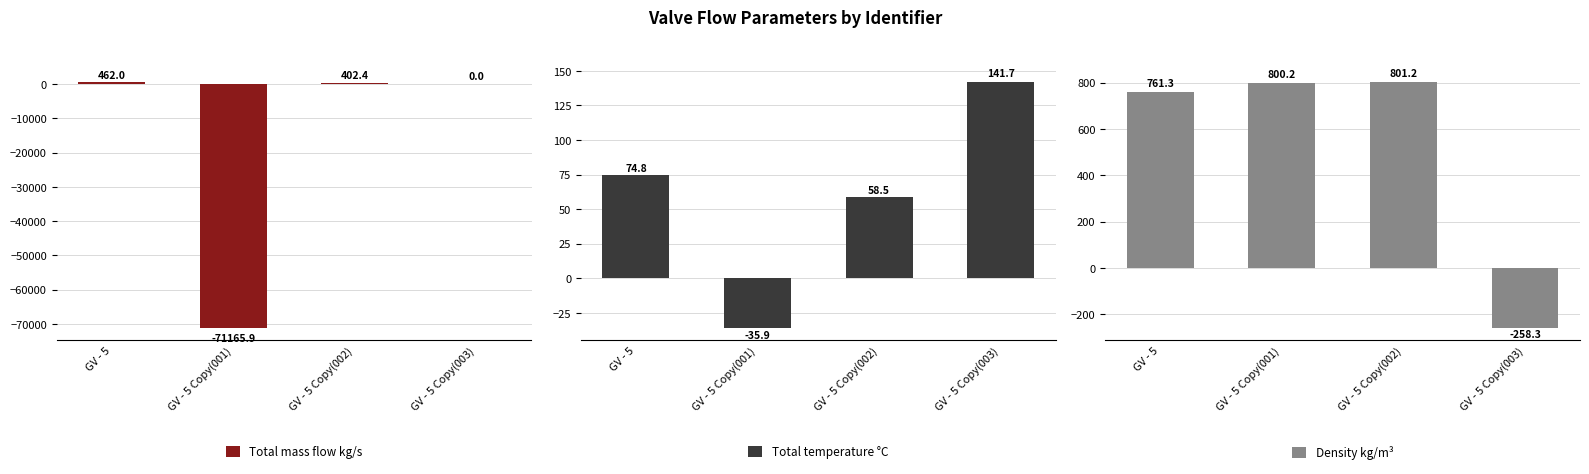

The Total temperature °C series shows -56.3 at GV - 5 Copy(001). True or false?

False